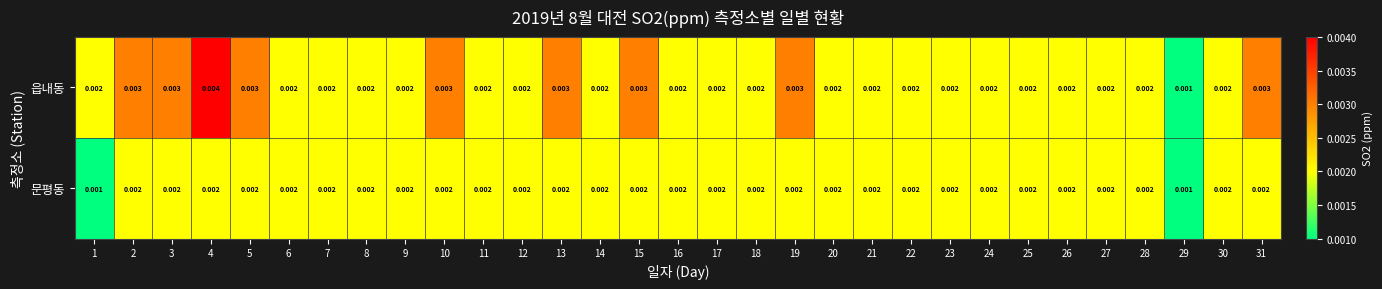

Which series has the largest total across all categories?

읍내동